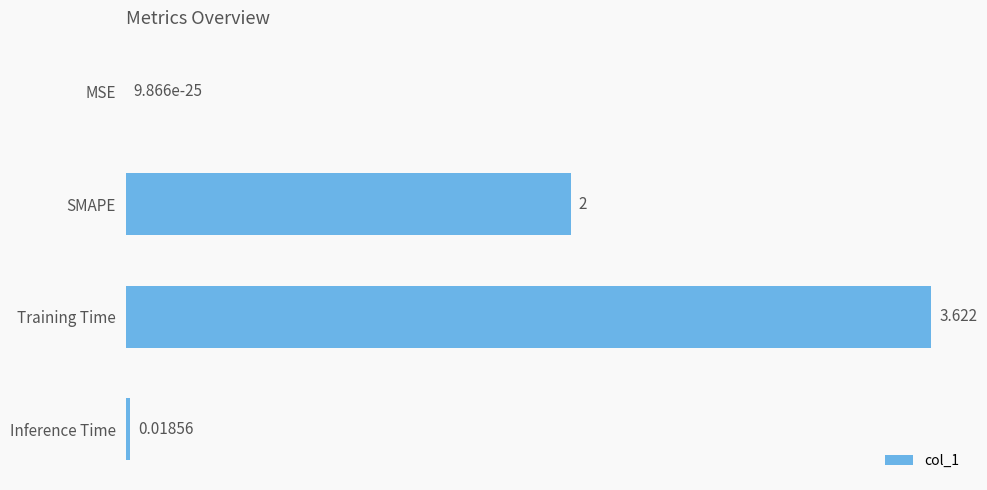

Between MSE and Training Time, which is larger?

Training Time